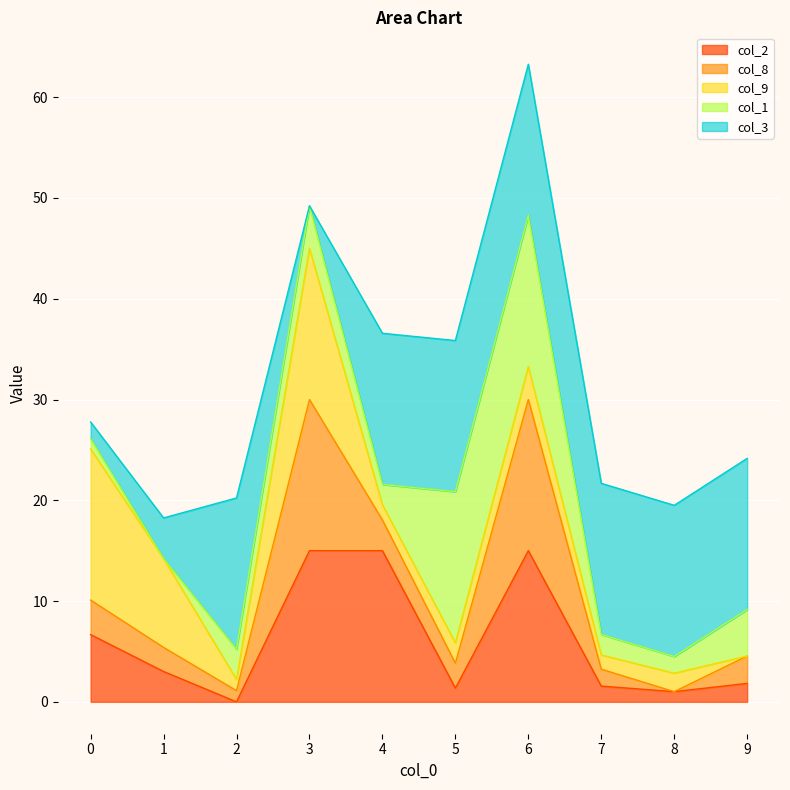

List the series in order of their peak value, lowest first.

col_2, col_8, col_9, col_1, col_3